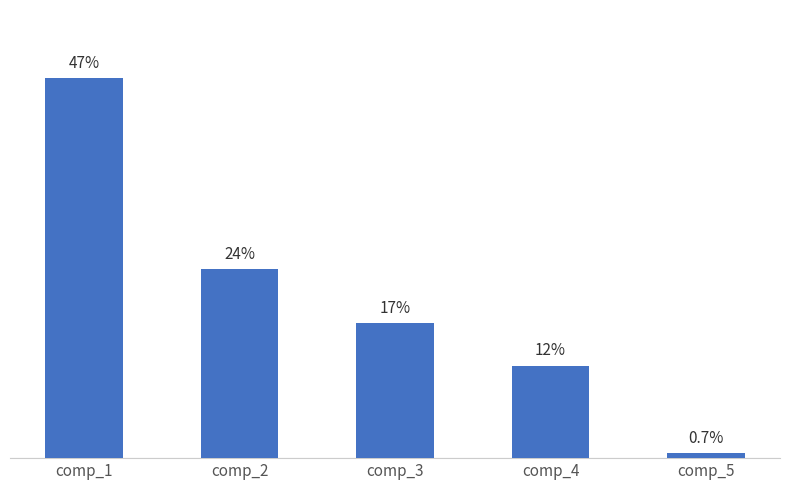

Reading left to right, what are all the values shown in this chart?

comp_1=47.4	comp_2=23.6	comp_3=16.8	comp_4=11.5	comp_5=0.7